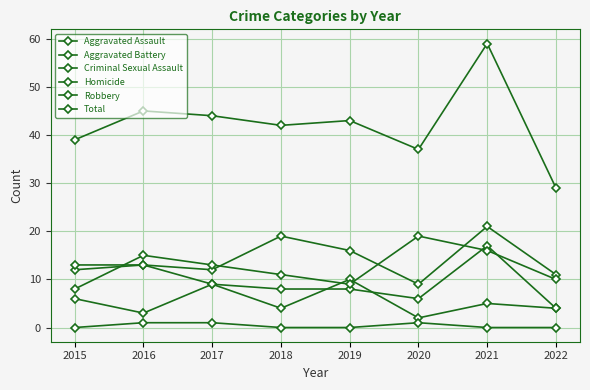

What is the greatest value displayed?

59